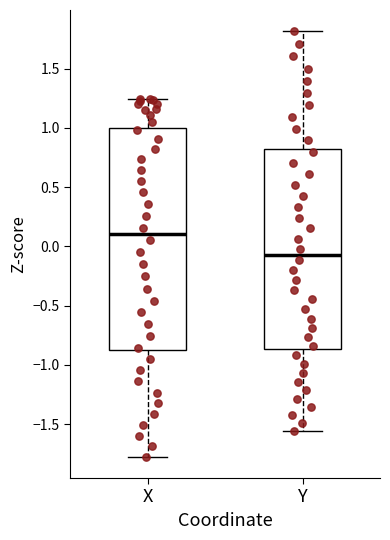

Which box's median line is the lowest?

Y